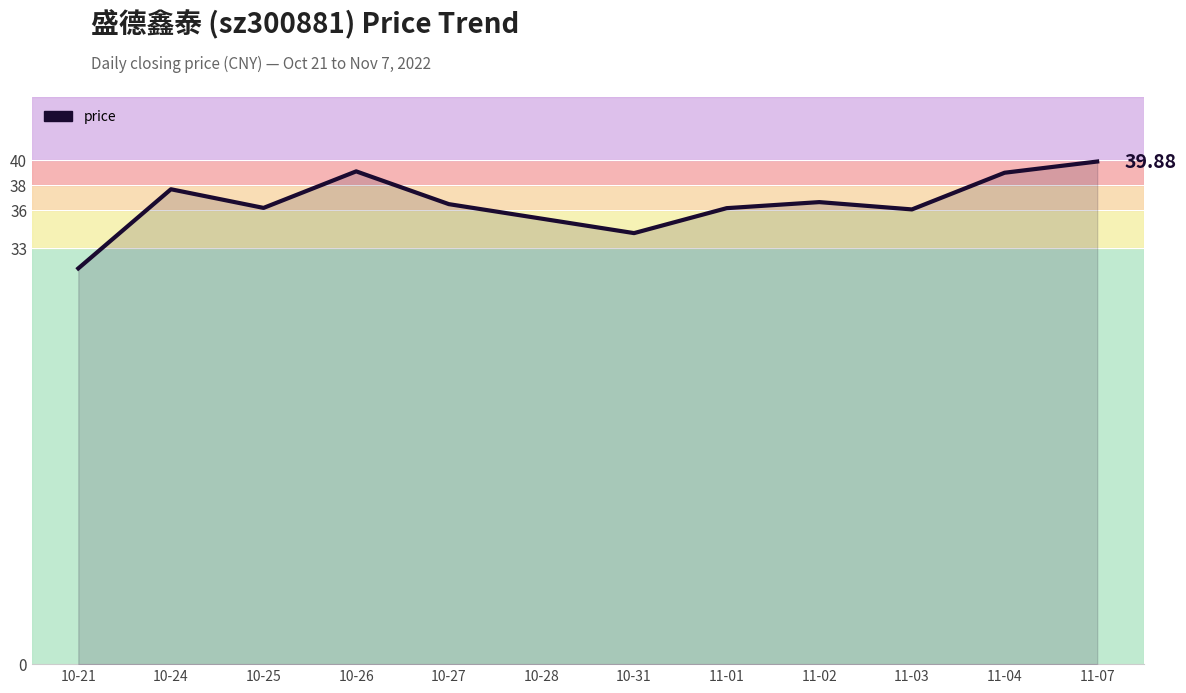

What is the ratio of the value at 10-21 to the value at 10-25?

0.9